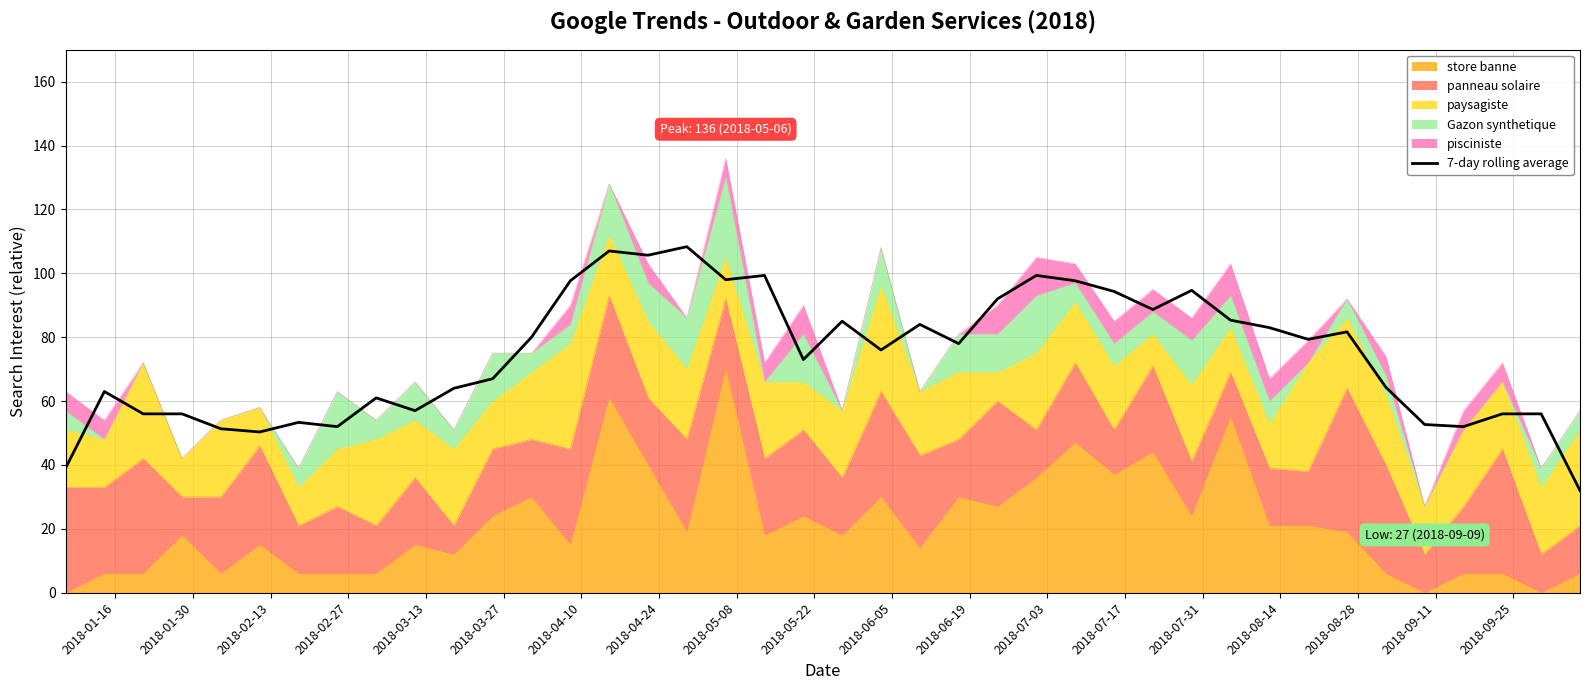

Count the number of values greater than 78.

19